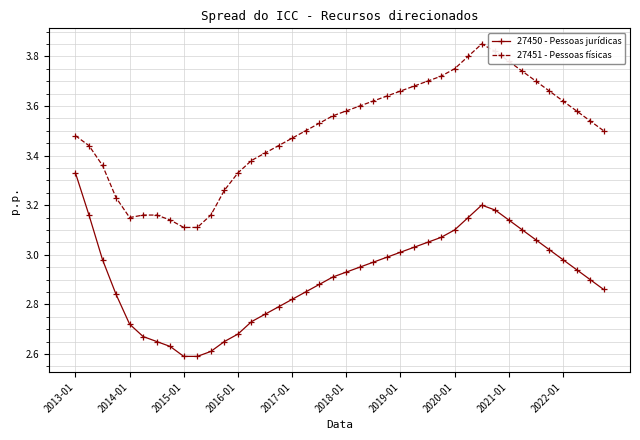

Which series has the largest total across all categories?

27451 - Pessoas físicas